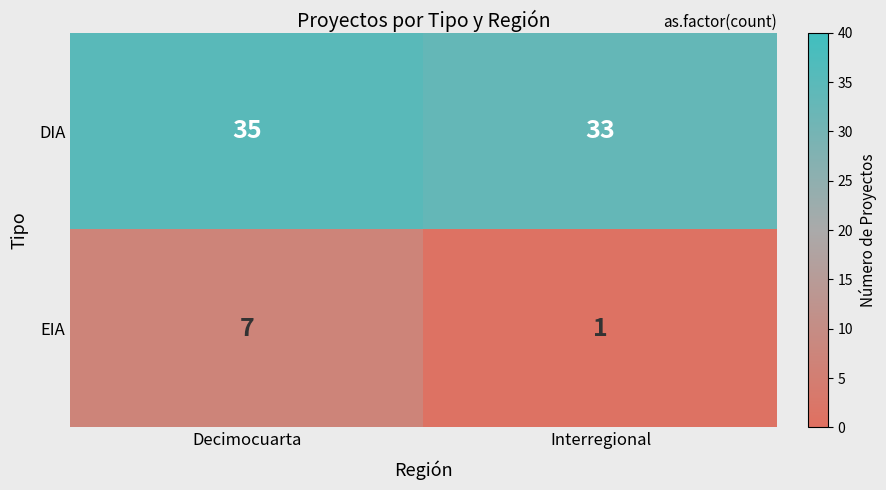

Rank the series by their maximum value, from lowest to highest.

EIA, DIA